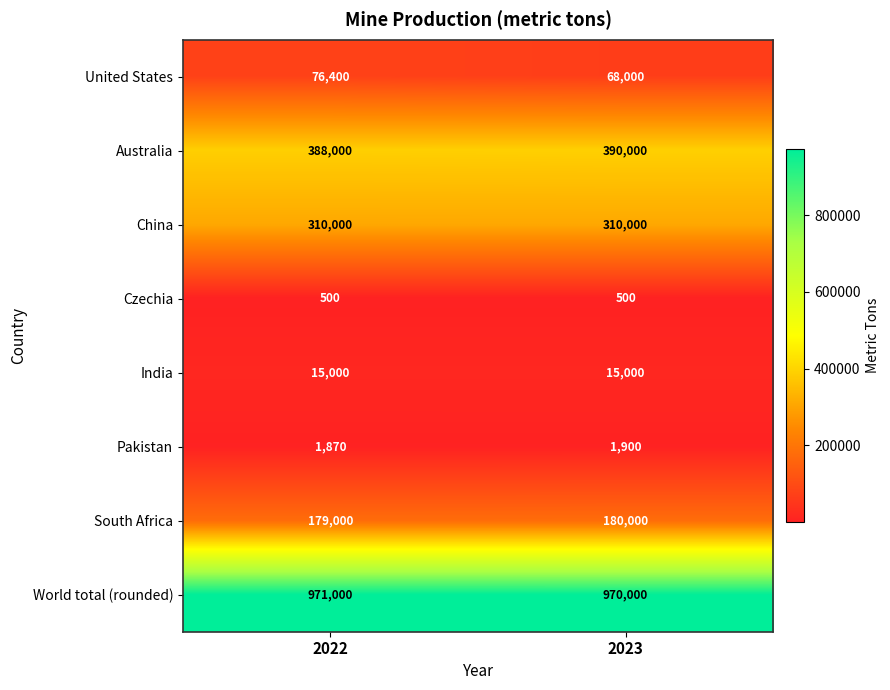

Which series has the largest range (max minus min)?

United States